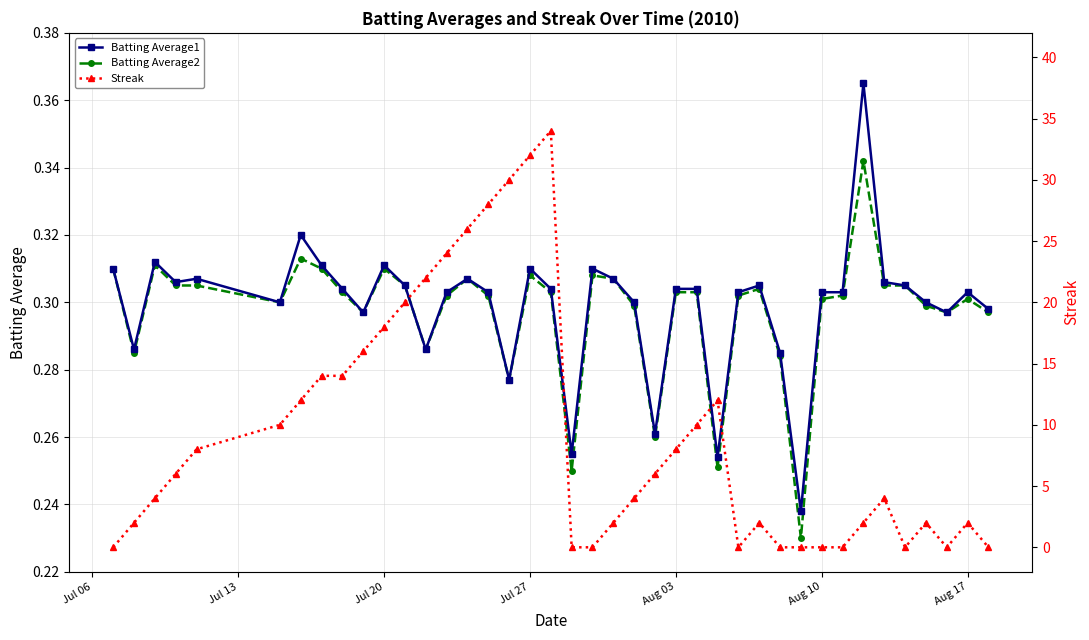

What is the lowest value of the Batting Average2 series?

0.2